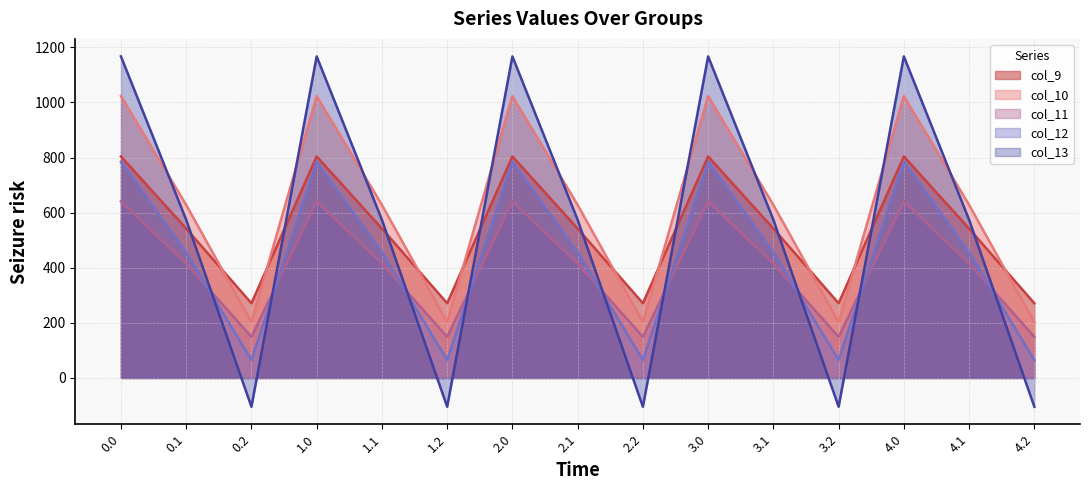

True or false: col_9 and col_12 intersect in this chart.

False